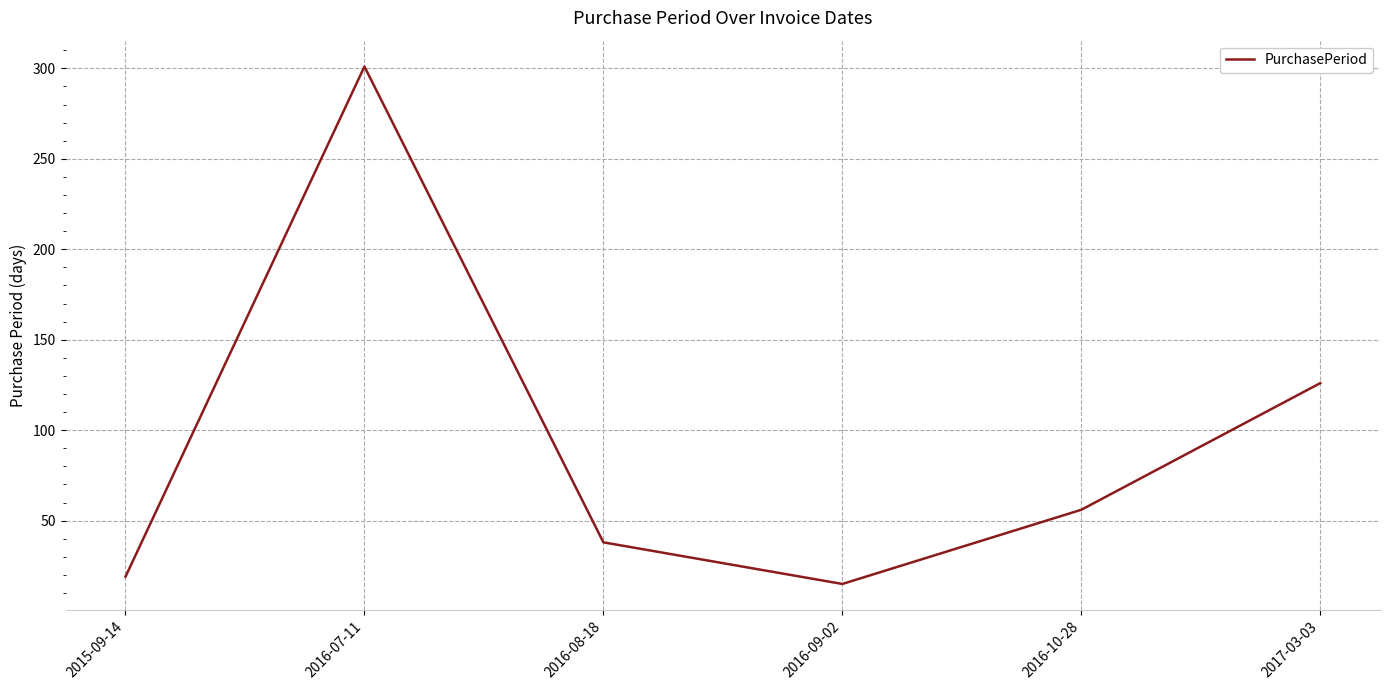

At which label is the value closest to 158?

2017-03-03